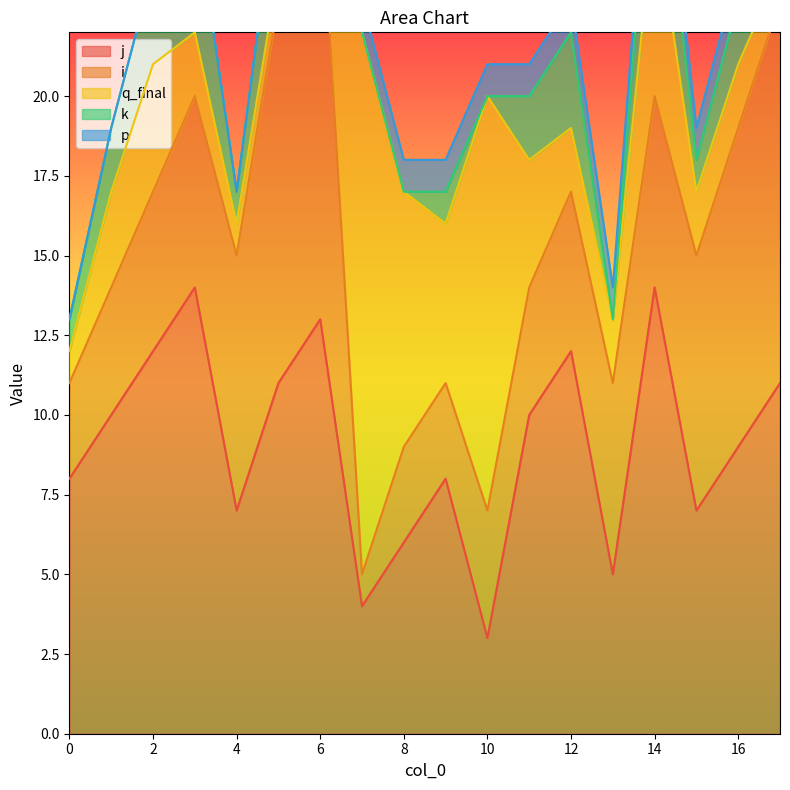

What is the difference between the maximum and minimum values in the q_final series?

16